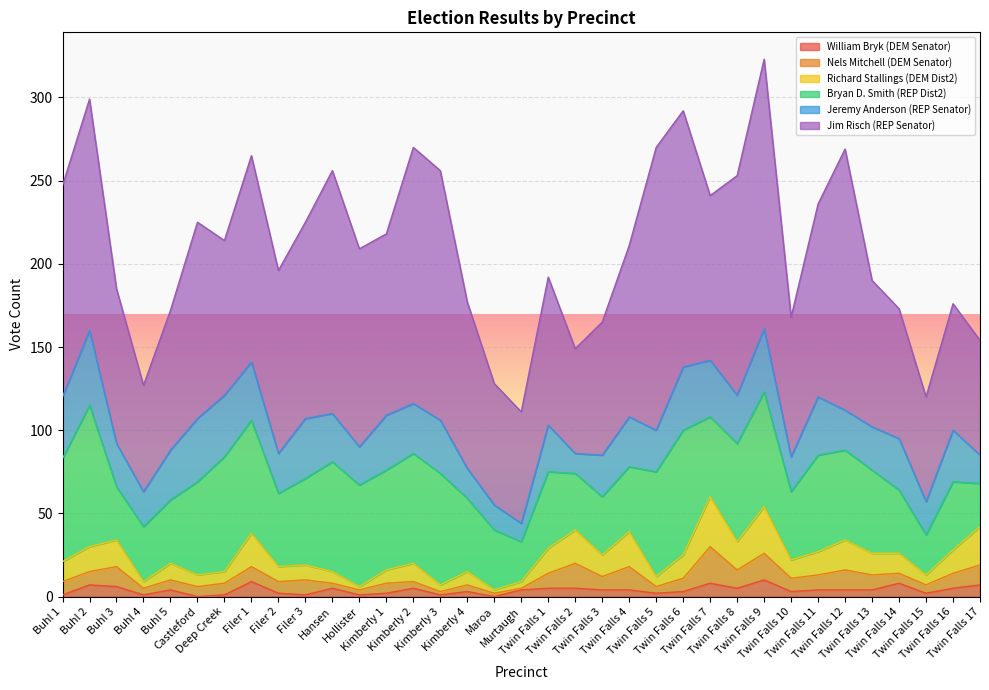

What is the approximate value of Bryan D. Smith (REP Dist2) at Twin Falls 6, to the nearest 5?

75